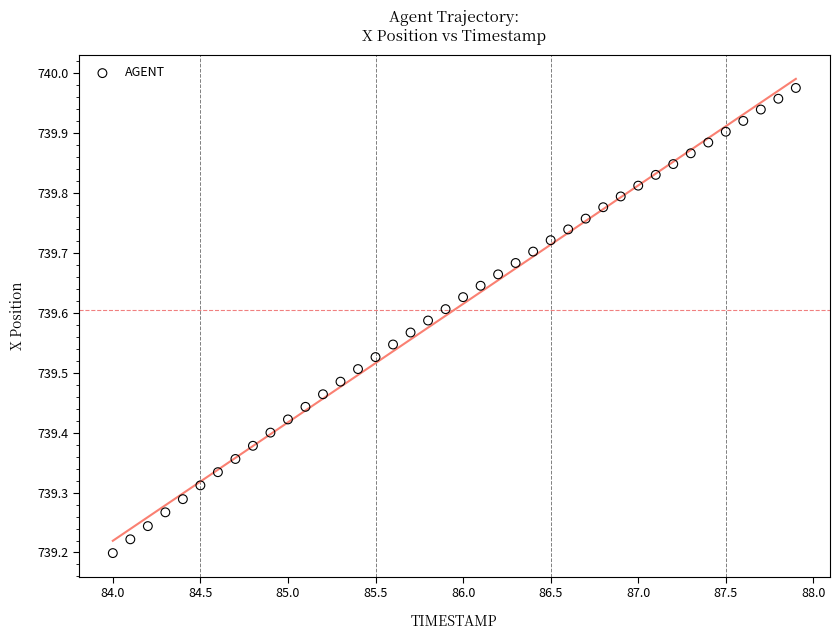

What is the range of Y values (max minus min)?

0.8